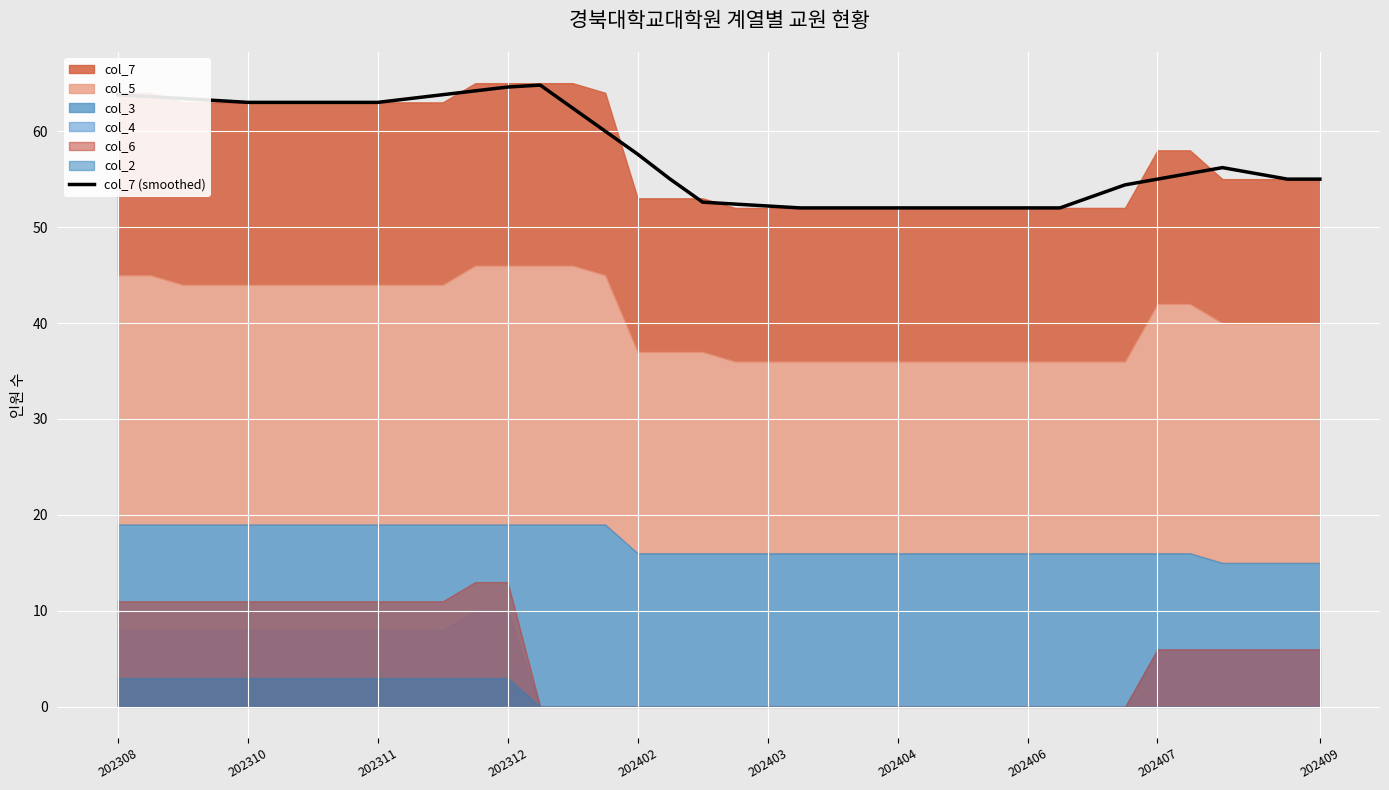

Is it true that col_7 (smoothed) equals 86.5 at 202406?

False